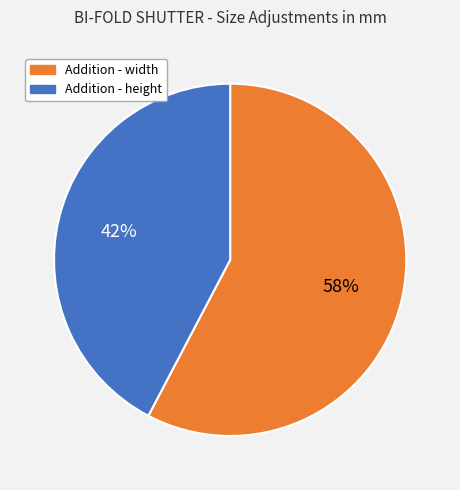

Is there any slice that represents more than half of the pie?

Yes